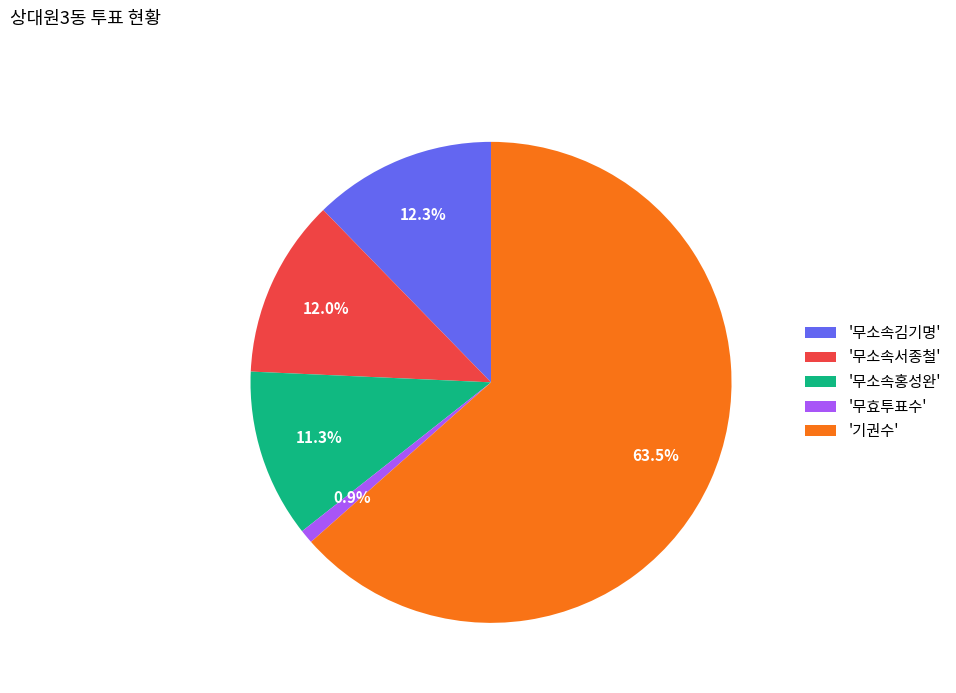

Is '기권수' the majority of the pie?

Yes